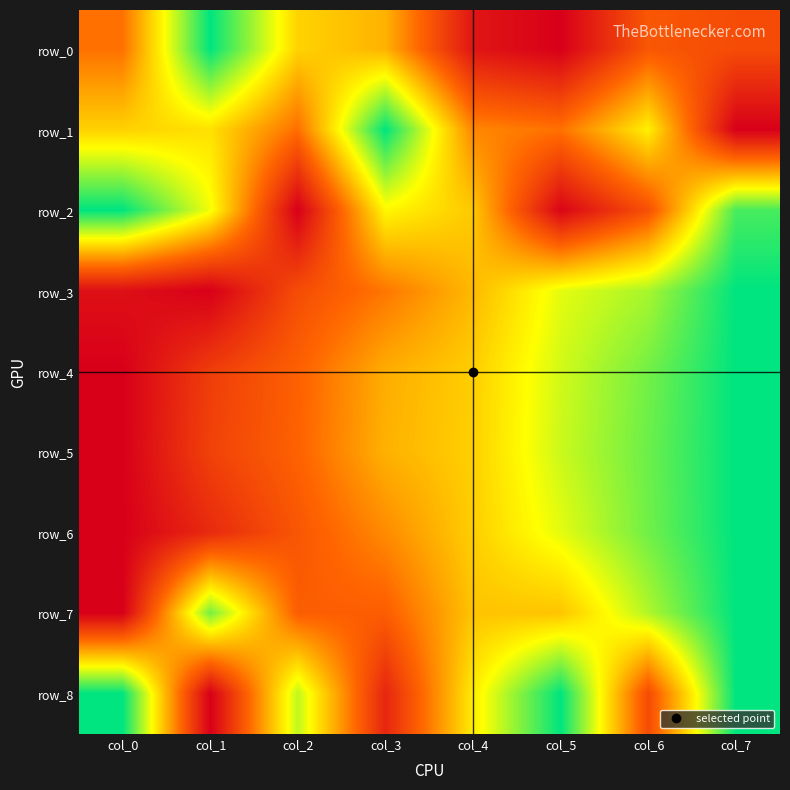

Which category has the highest value in the row_3 series?

col_7